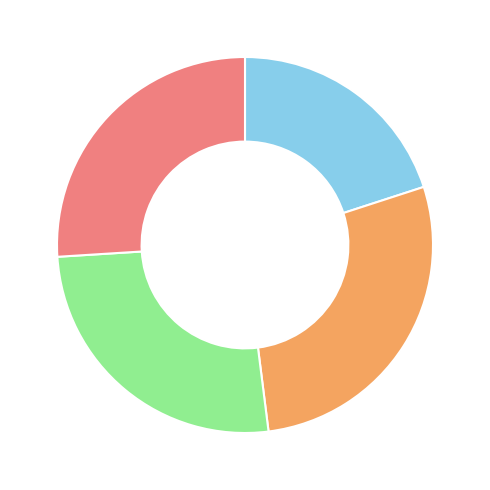

Is there any slice that represents more than half of the pie?

No